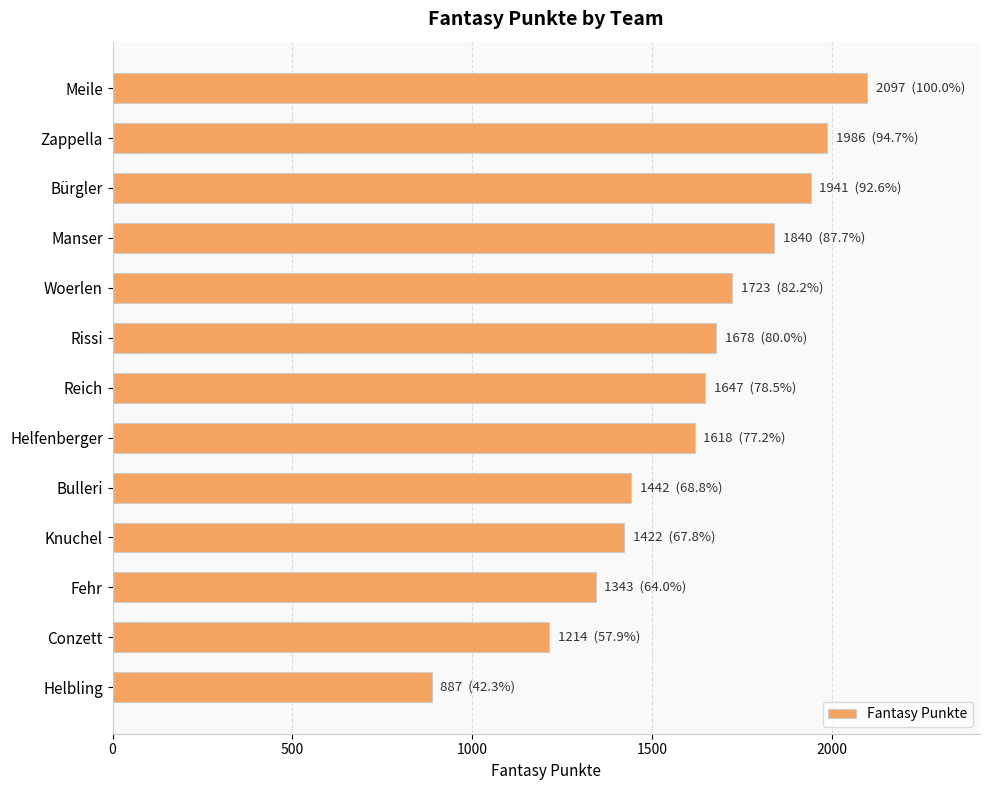

What is the minimum value shown in the chart?

887